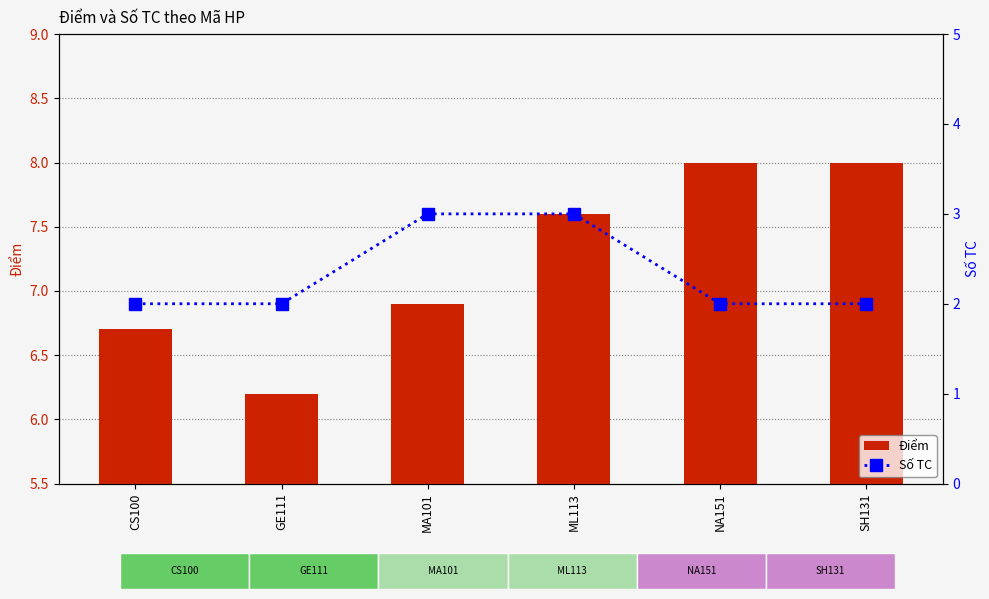

What is the value of the Điểm bar at the 3rd from the left?

6.9